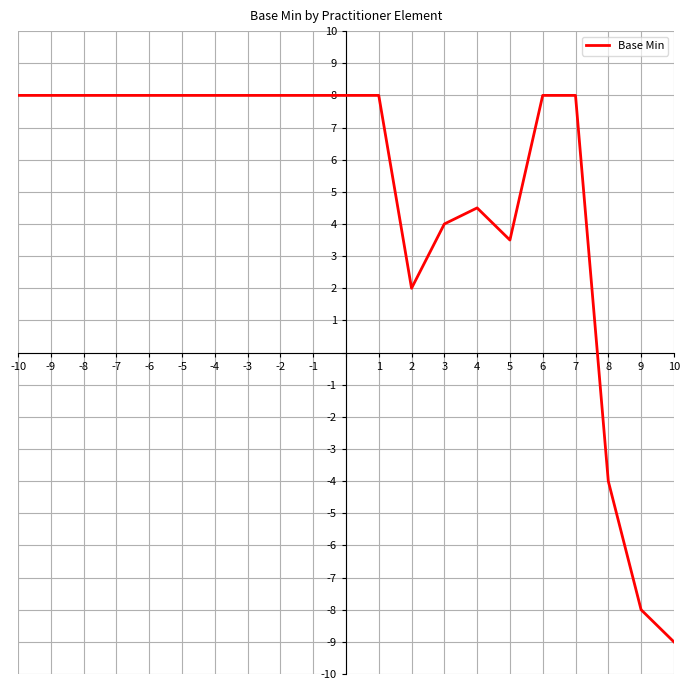

What is the difference between the second highest and minimum values?

17.0